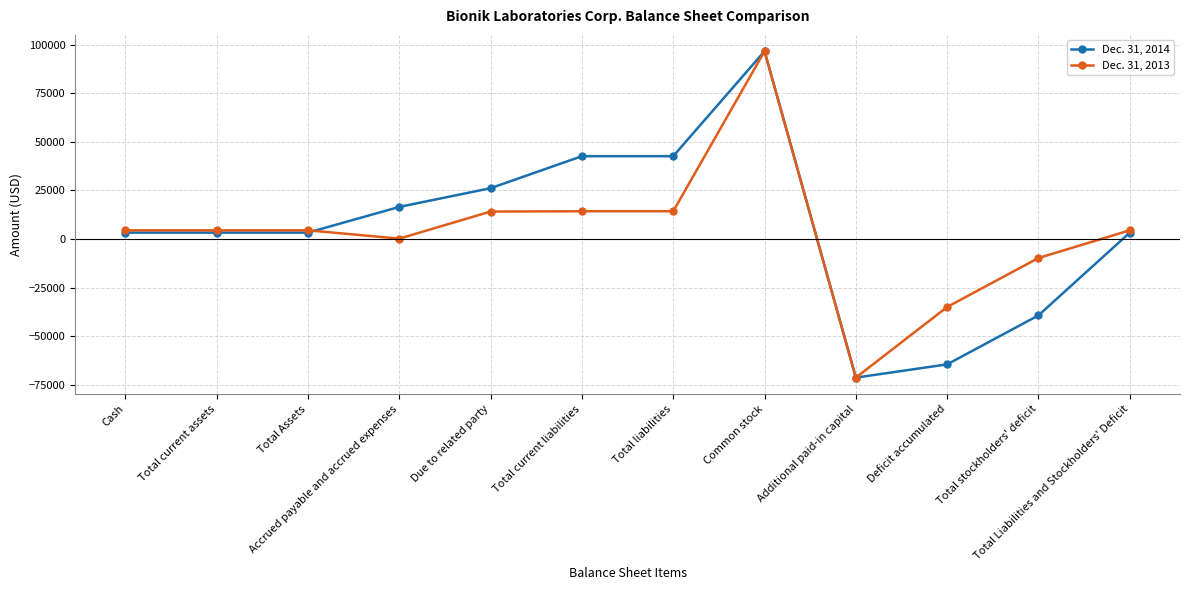

What is the label of the 7th point from the right?

Total current liabilities